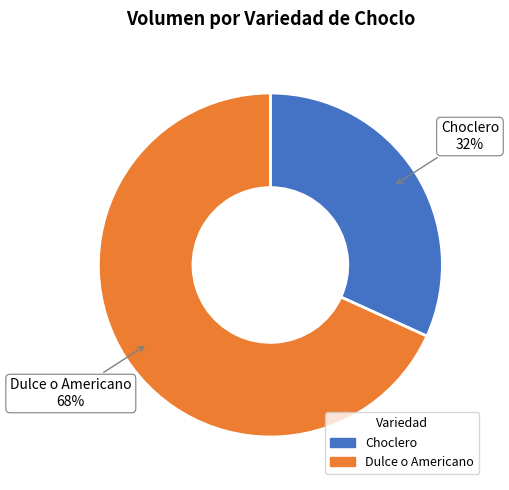

Does any single category account for the majority?

Yes